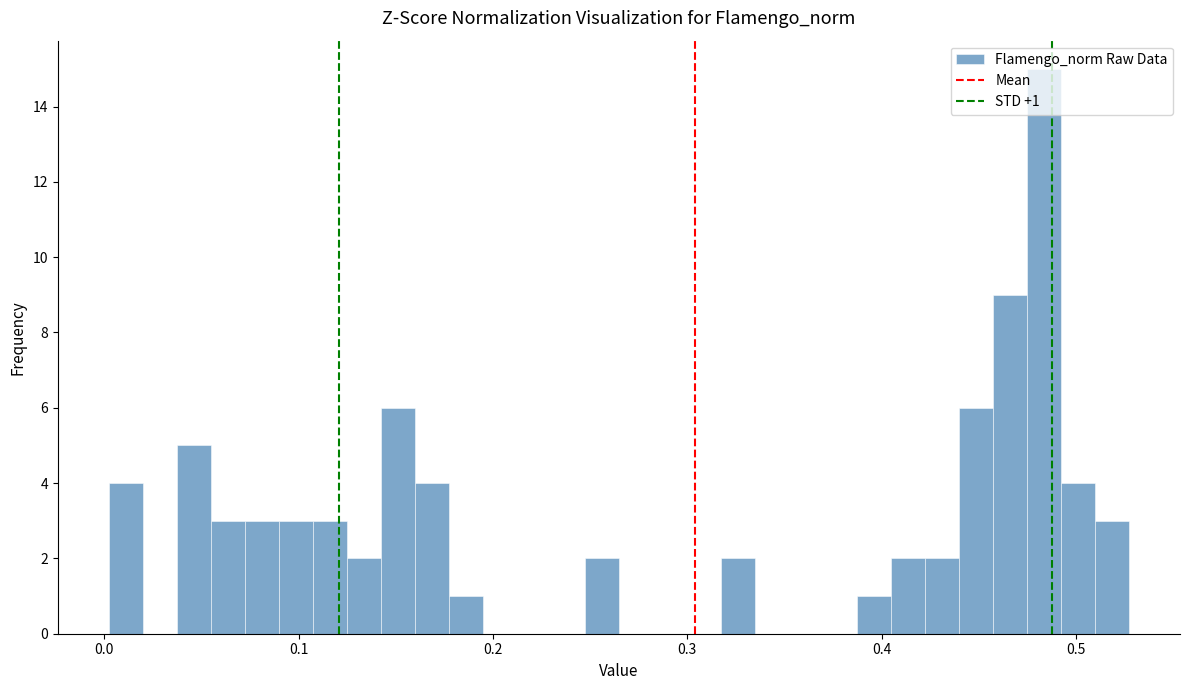

Around what value on the x-axis is the tallest bar? Give the approximate position of its centre, as read against the axis.

0.48